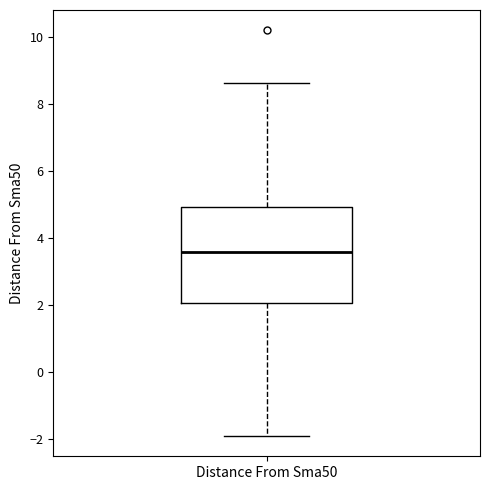

Transcribe this box plot: give where the median line is, the range the box spans, and where the two whiskers end, as read against the y-axis. The values are not printed on the chart, so give them approximately, as read against the axis.

median 3.6, box 2.0 to 5.0, whiskers -2.0 to 8.6